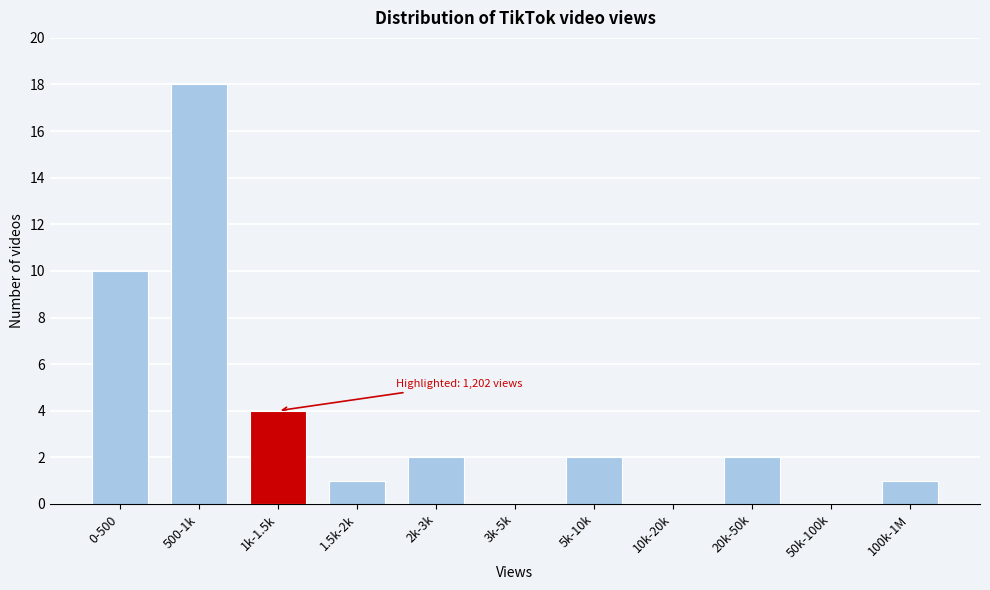

Reading right to left, extract all data points from this chart.

100k-1M=1	50k-100k=0	20k-50k=2	10k-20k=0	5k-10k=2	3k-5k=0	2k-3k=2	1.5k-2k=1	1k-1.5k=4	500-1k=18	0-500=10